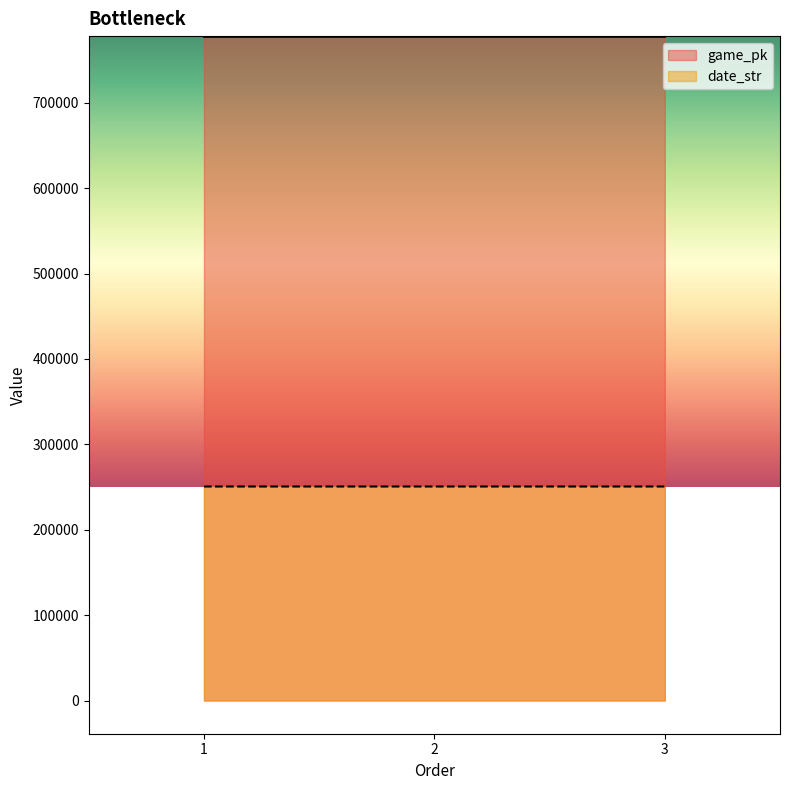

Does the chart display data point markers on the line(s)?

No